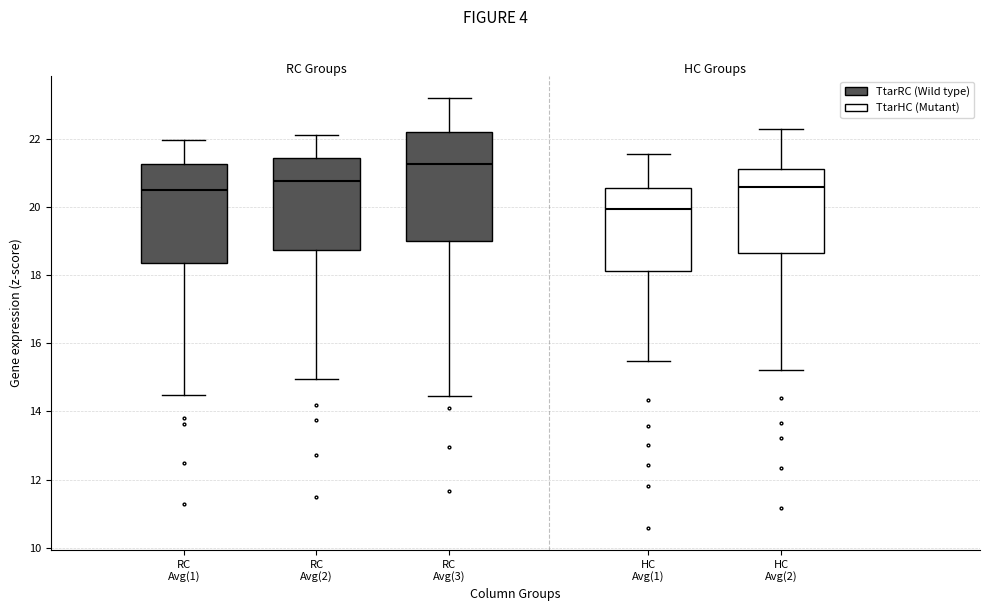

Reading left to right, transcribe this box plot: for each box, give where its median line is, the range the box spans, and where its two whiskers end, as read against the y-axis. The values are not printed on the chart, so give them approximately, as read against the axis.

RC Avg(1): median 20.6, box 18.4 to 21.2, whiskers 14.4 to 22.0
RC Avg(2): median 20.8, box 18.8 to 21.4, whiskers 15.0 to 22.2
RC Avg(3): median 21.2, box 19.0 to 22.2, whiskers 14.4 to 23.2
HC Avg(1): median 20.0, box 18.2 to 20.6, whiskers 15.4 to 21.6
HC Avg(2): median 20.6, box 18.6 to 21.2, whiskers 15.2 to 22.2